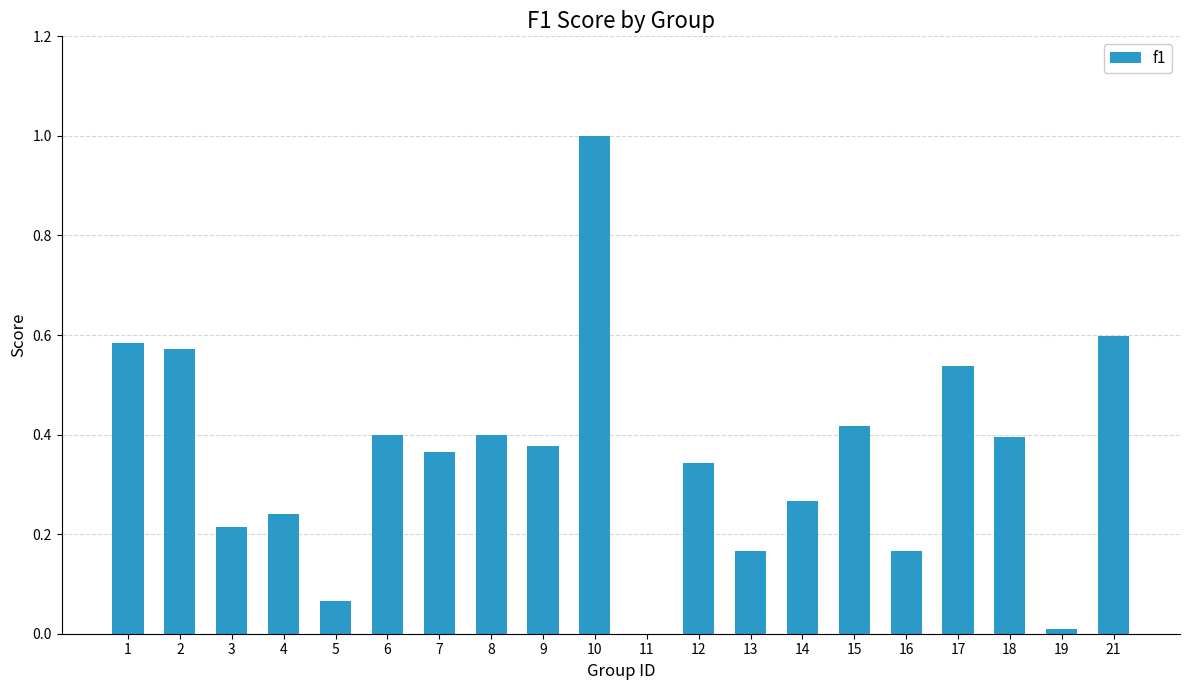

What is the maximum value shown in the chart?

1.0